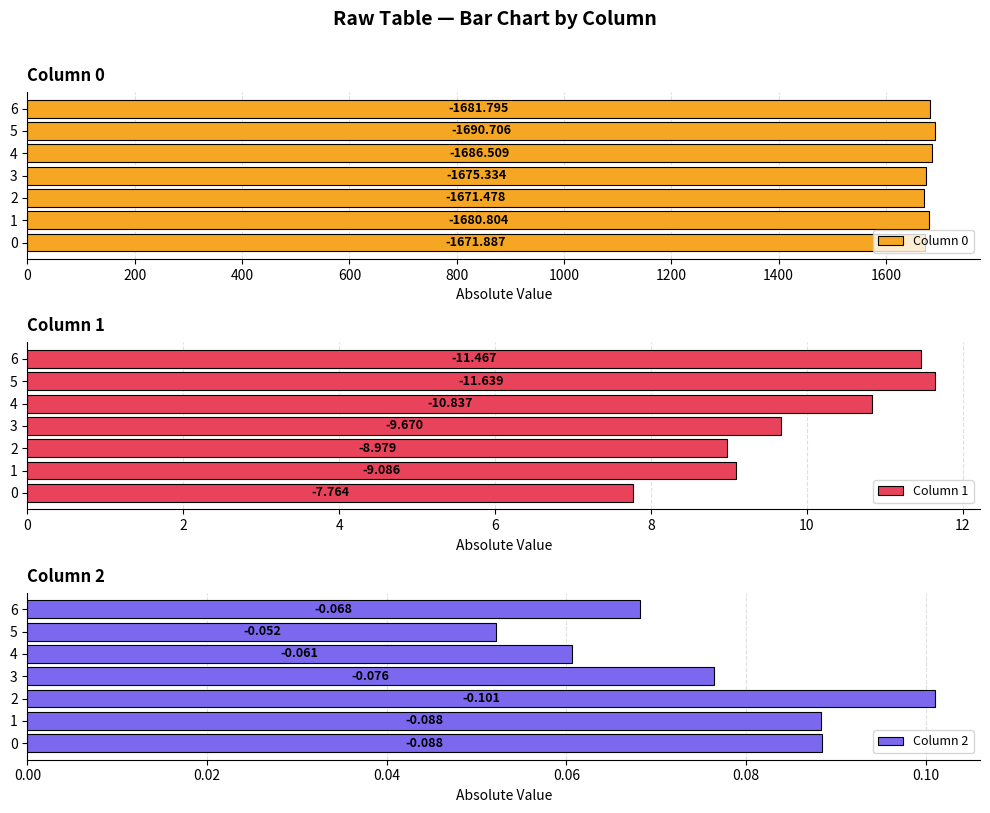

What is the greatest value displayed?

1690.7